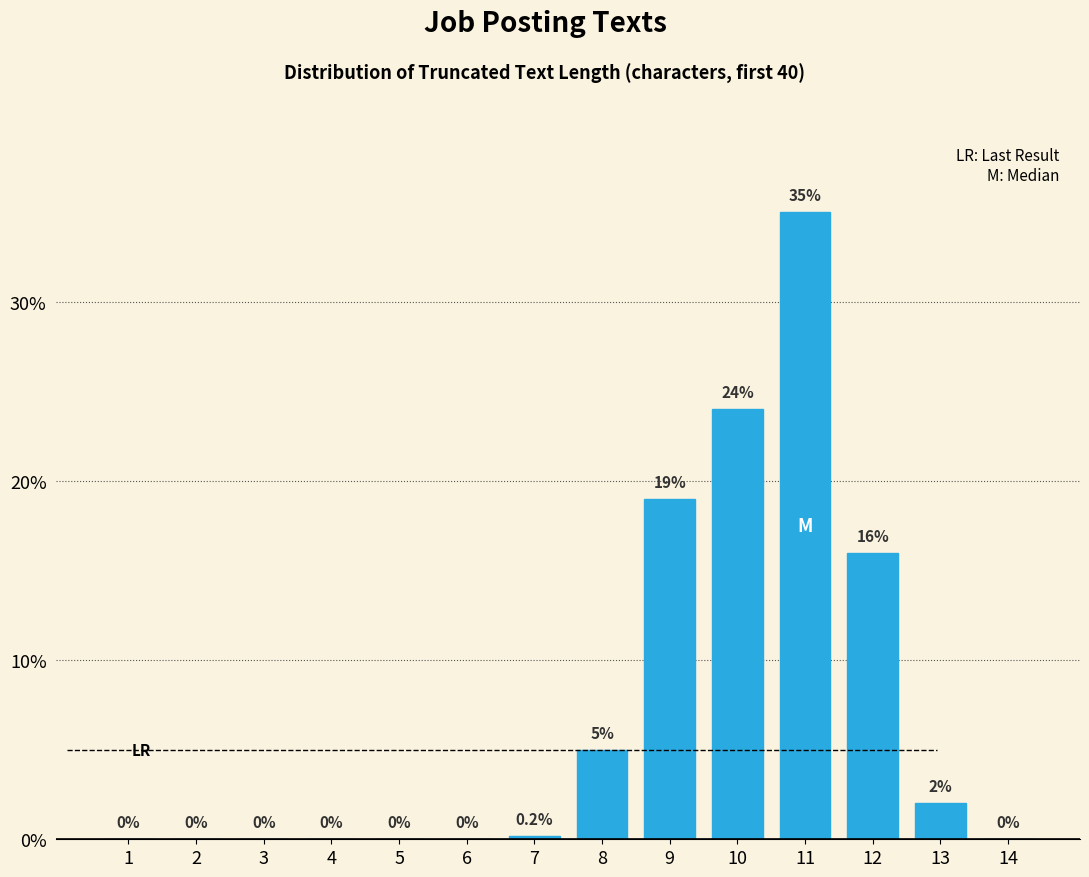

Reading left to right, extract all data points from this chart.

1=0.0	2=0.0	3=0.0	4=0.0	5=0.0	6=0.0	7=0.2	8=5.0	9=19.0	10=24.0	11=35.0	12=16.0	13=2.0	14=0.0